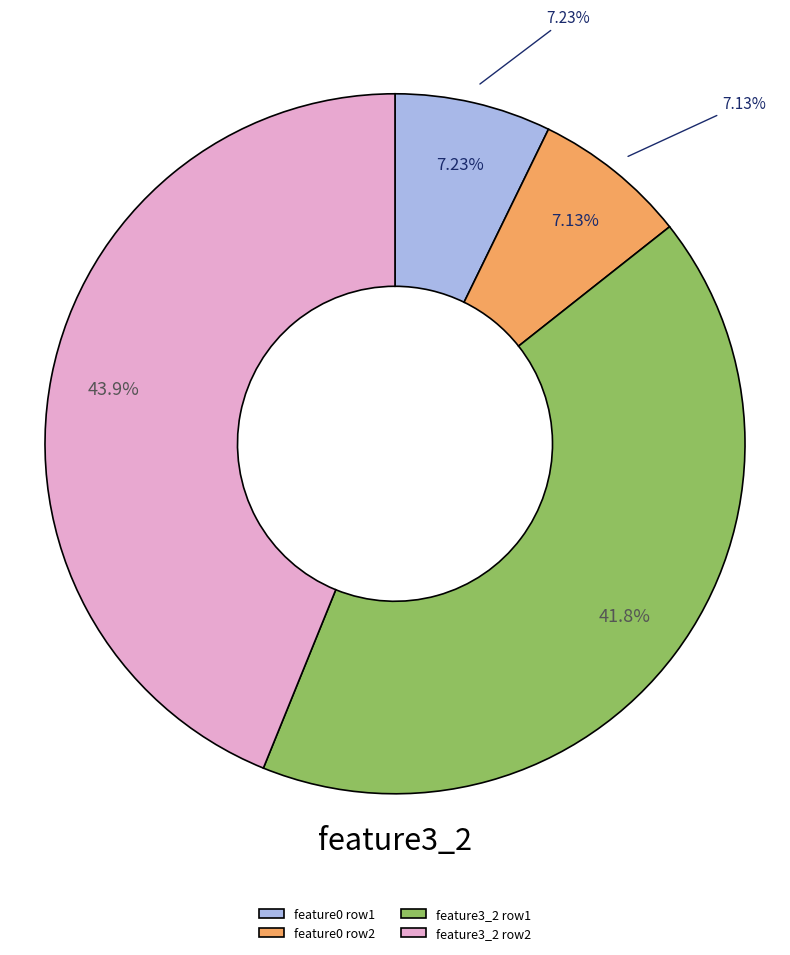

Is the sum of 2020-08-29 03:57:22 and 2020-08-29 03:57:21 greater than half?

Yes